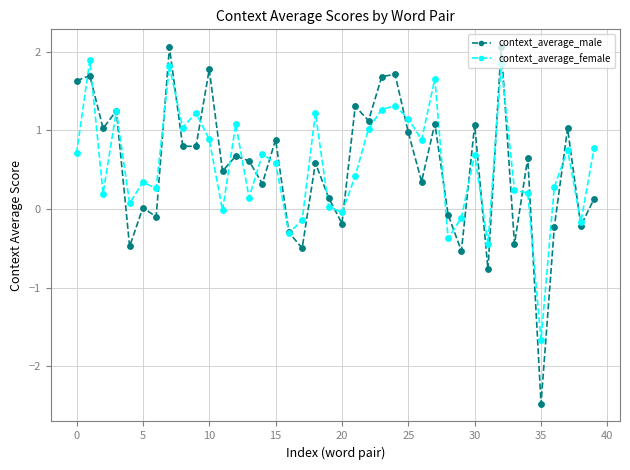

Which series has the largest range (max minus min)?

context_average_male